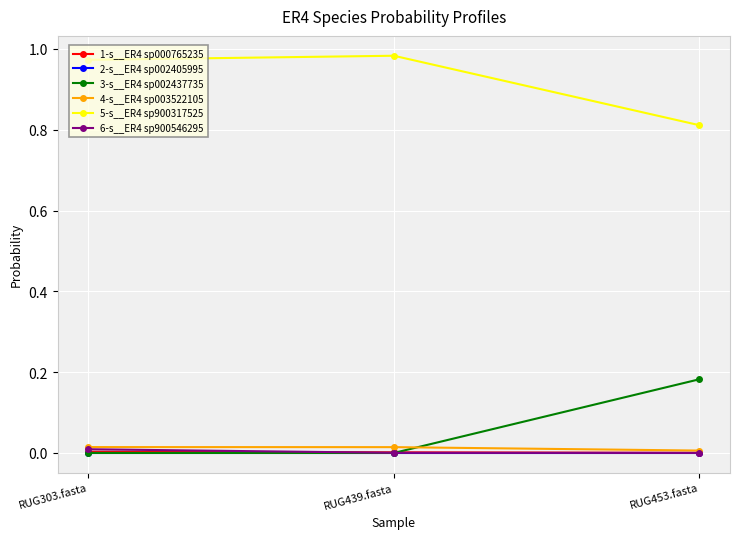

What is the label of the 3rd point from the right?

RUG303.fasta